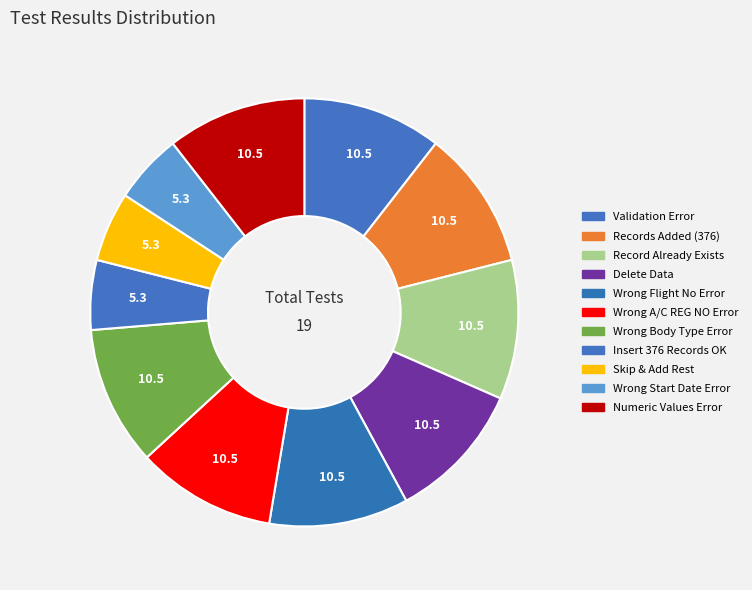

How many slices are in this pie chart?

11